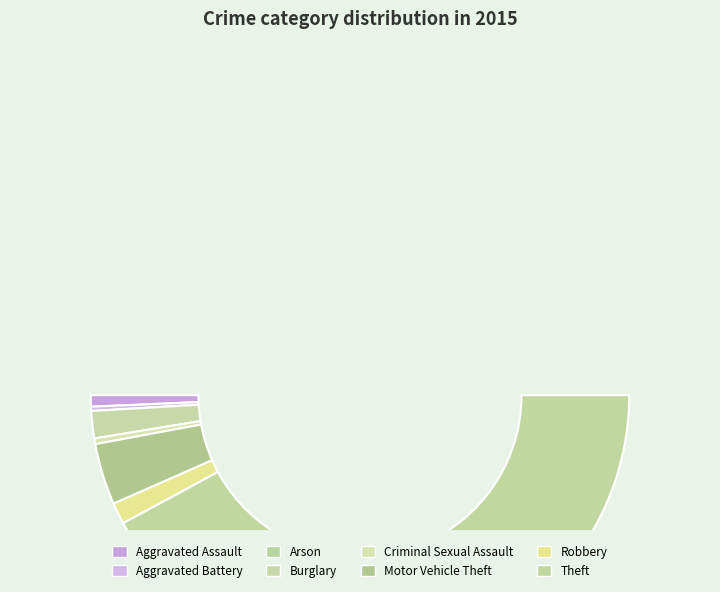

Combined, do Burglary and Motor Vehicle Theft account for over 50%?

No